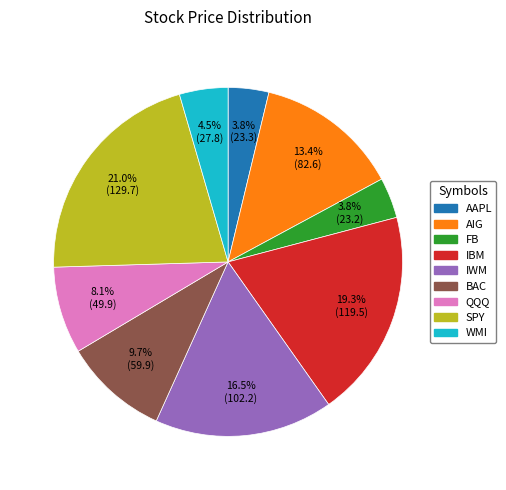

Is IBM the majority of the pie?

No